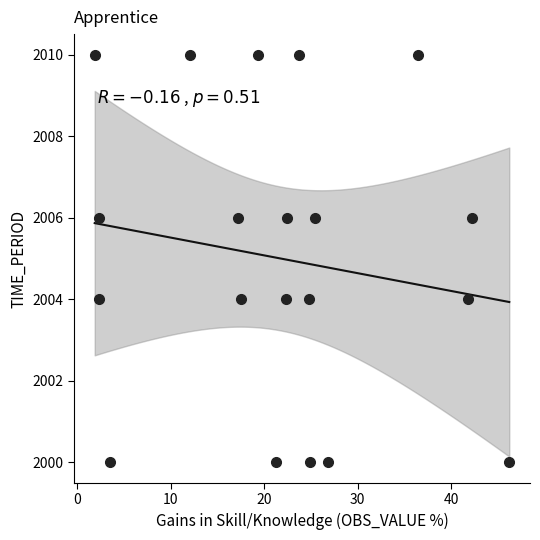

What is the range of Y values (max minus min)?

10